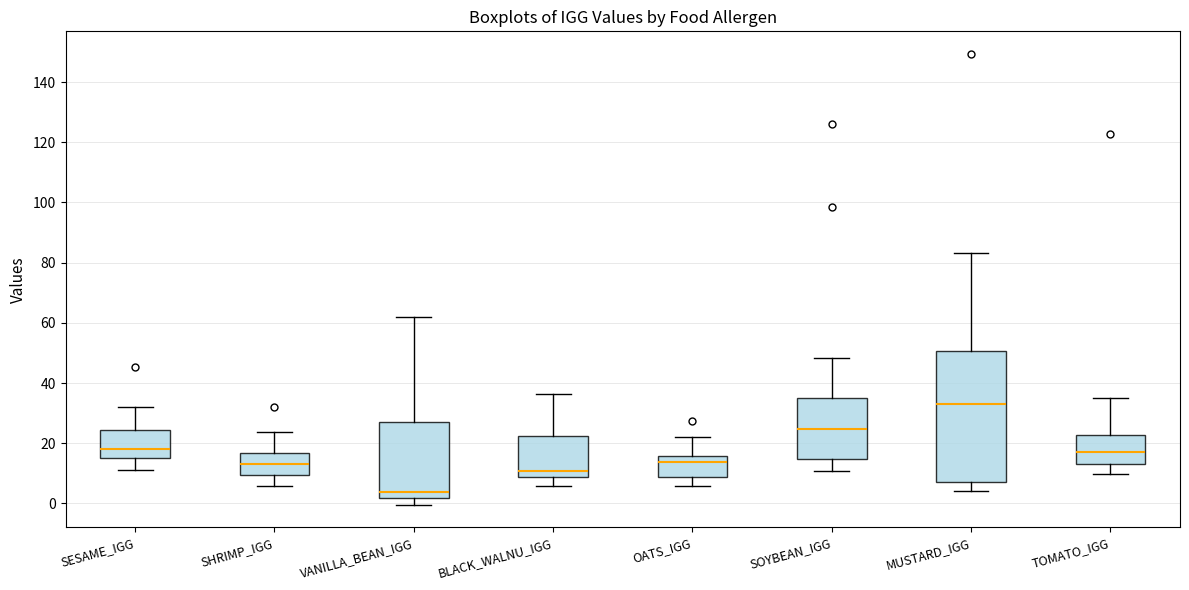

Where does the median line of the box for SHRIMP_IGG sit on the y-axis? The values are not printed on the chart, so give them approximately, as read against the axis.

14